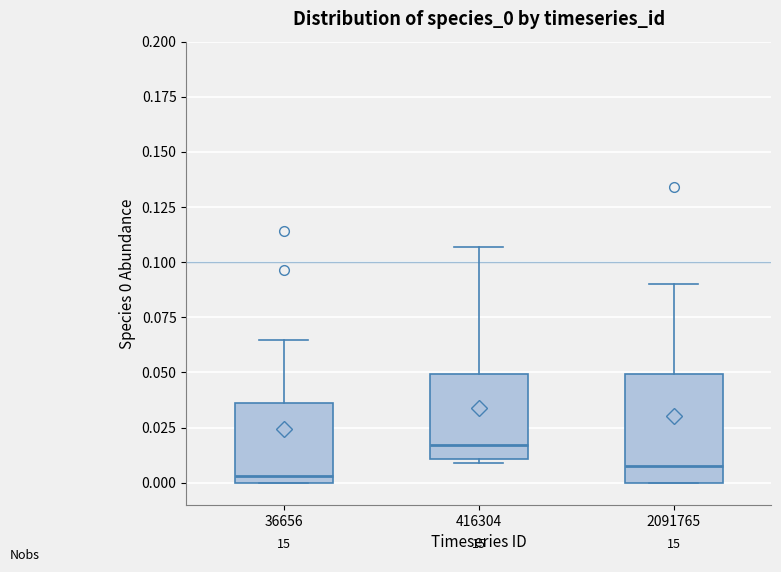

Reading left to right, transcribe this box plot: for each box, give where its median line is, the range the box spans, and where its two whiskers end, as read against the y-axis. The values are not printed on the chart, so give them approximately, as read against the axis.

36656: median 0.005, box 0.000 to 0.035, whiskers 0.000 to 0.065
416304: median 0.015, box 0.010 to 0.050, whiskers 0.010 (just below the box's lower edge) to 0.105
2091765: median 0.010, box 0.000 to 0.050, whiskers 0.000 to 0.090